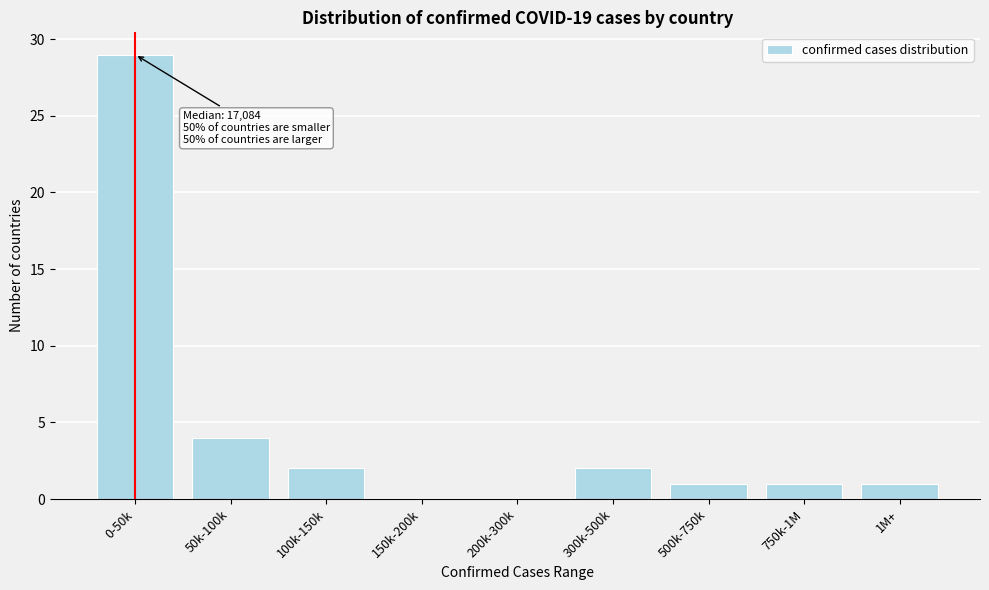

Reading left to right, transcribe all the data shown in this chart.

0-50k=29	50k-100k=4	100k-150k=2	150k-200k=0	200k-300k=0	300k-500k=2	500k-750k=1	750k-1M=1	1M+=1